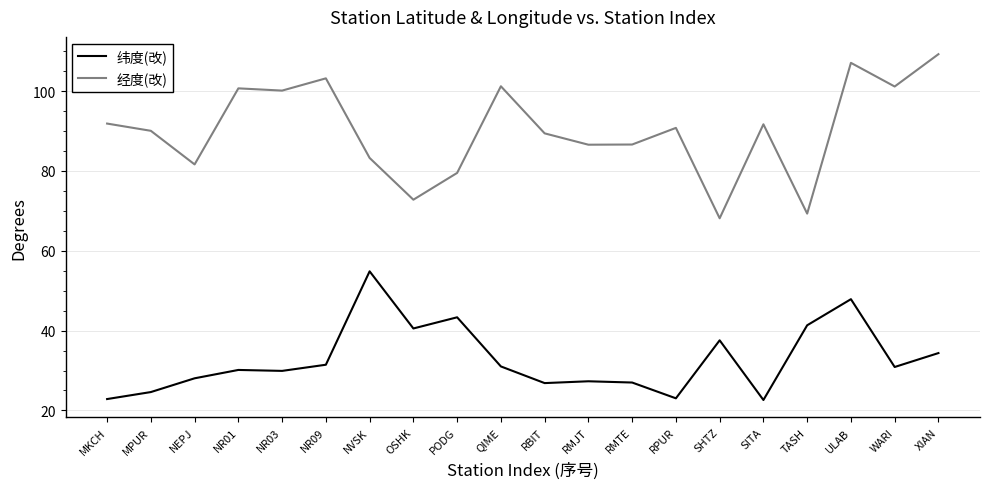

True or false: 经度(改) and 纬度(改) cross at least once.

False